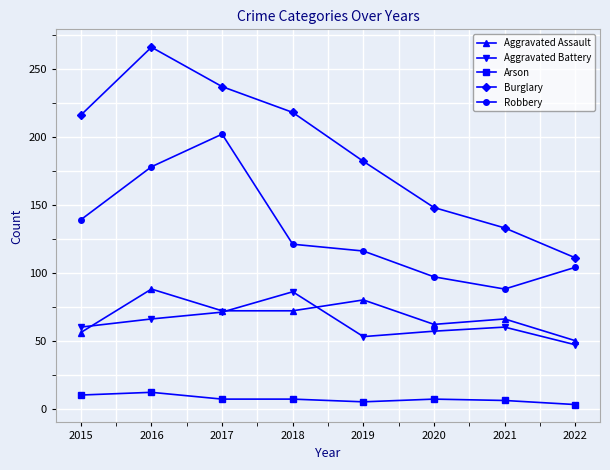

What is the value of the Arson point at the 3rd from the left?

7